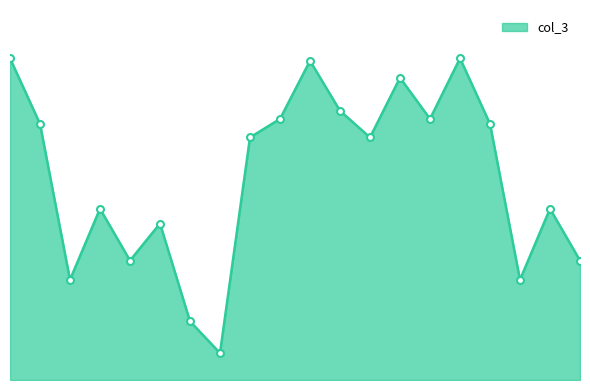

Does the chart have visible grid lines?

No